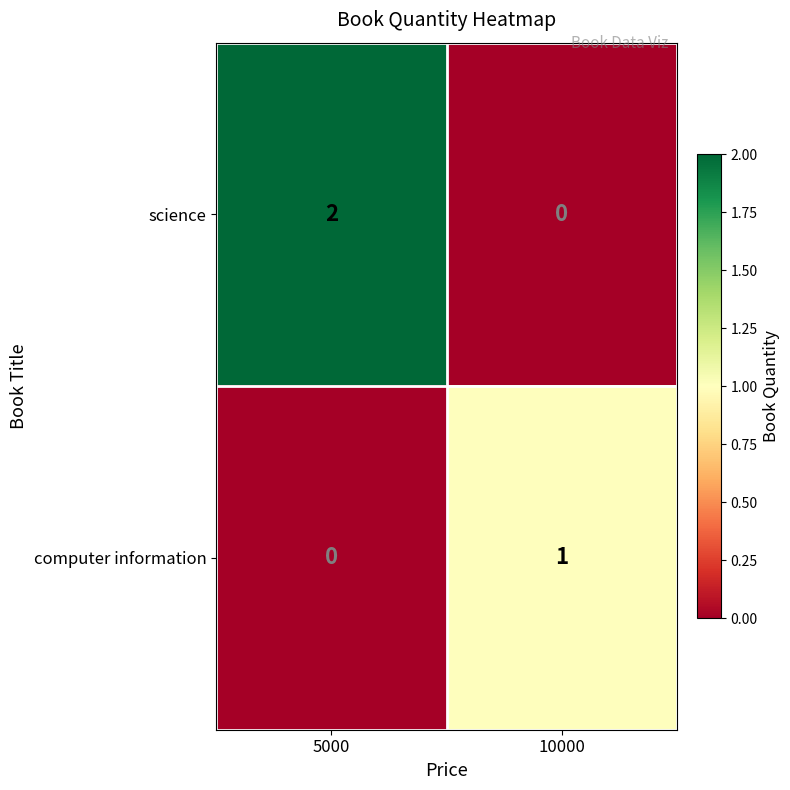

Is it true that science equals 1 at 10000?

False